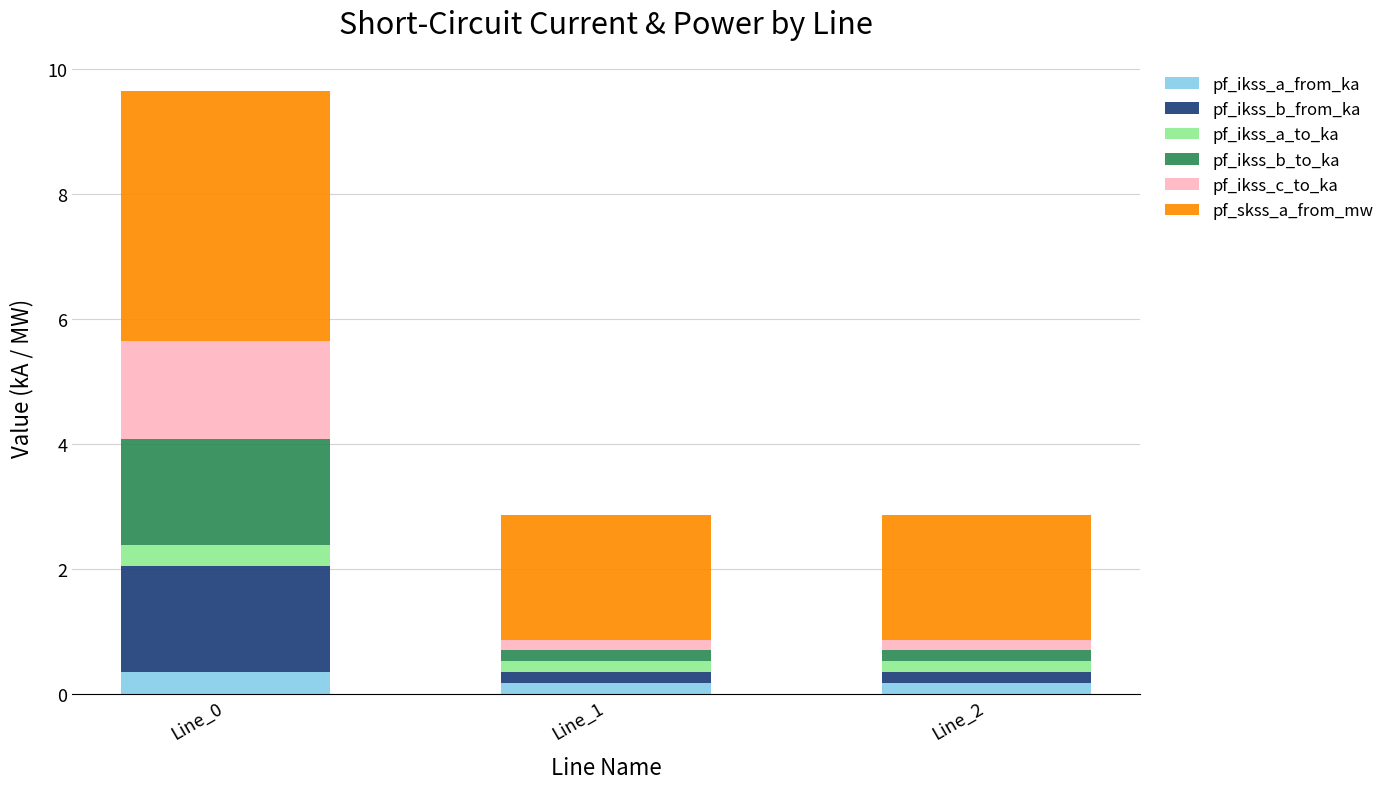

What is the maximum value for pf_ikss_a_from_ka?

0.3